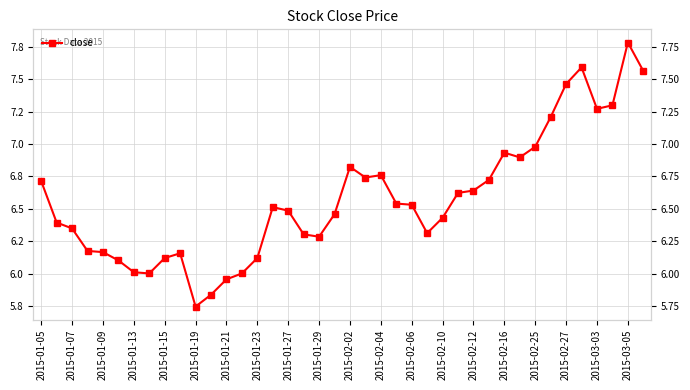

Where is the data nearest to the value 6?

2015-01-23